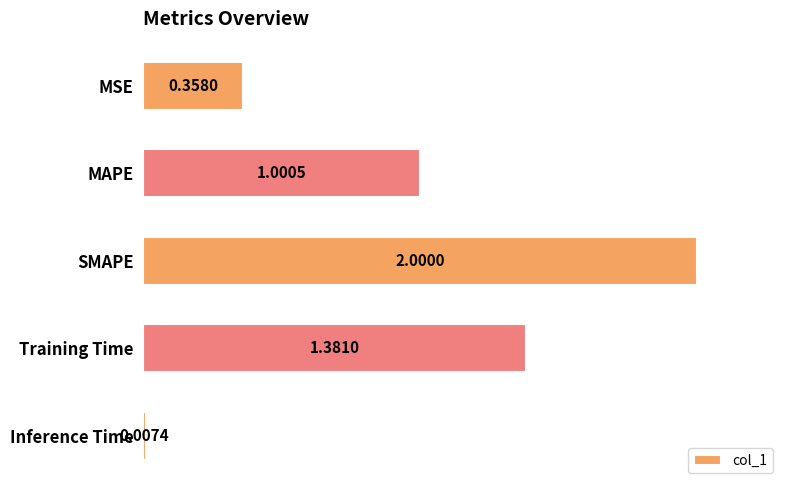

Rank the categories by value from lowest to highest.

Inference Time, MSE, MAPE, Training Time, SMAPE